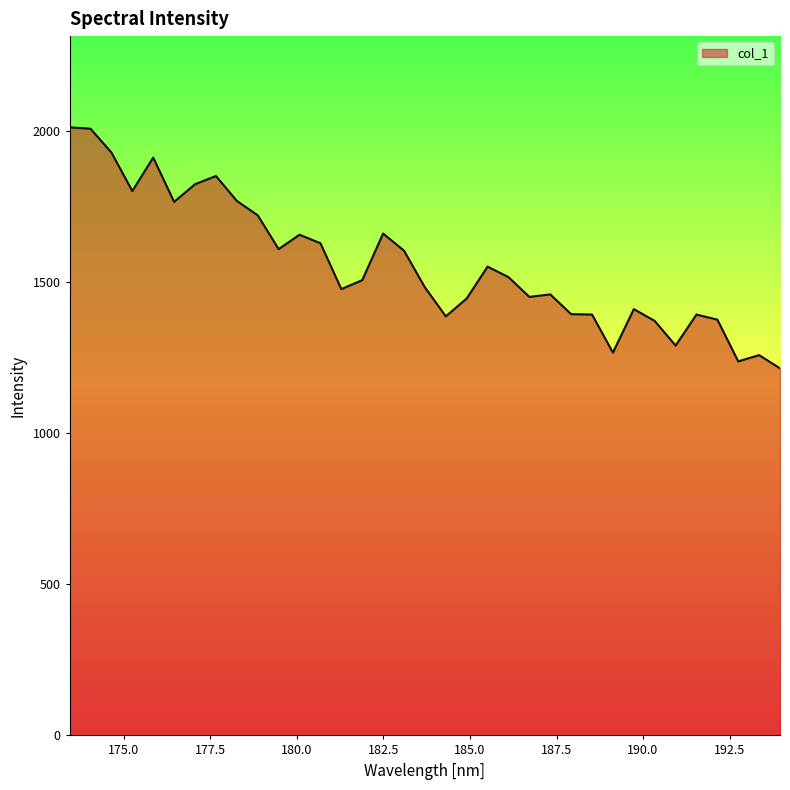

What is the maximum value shown in the chart?

2011.3